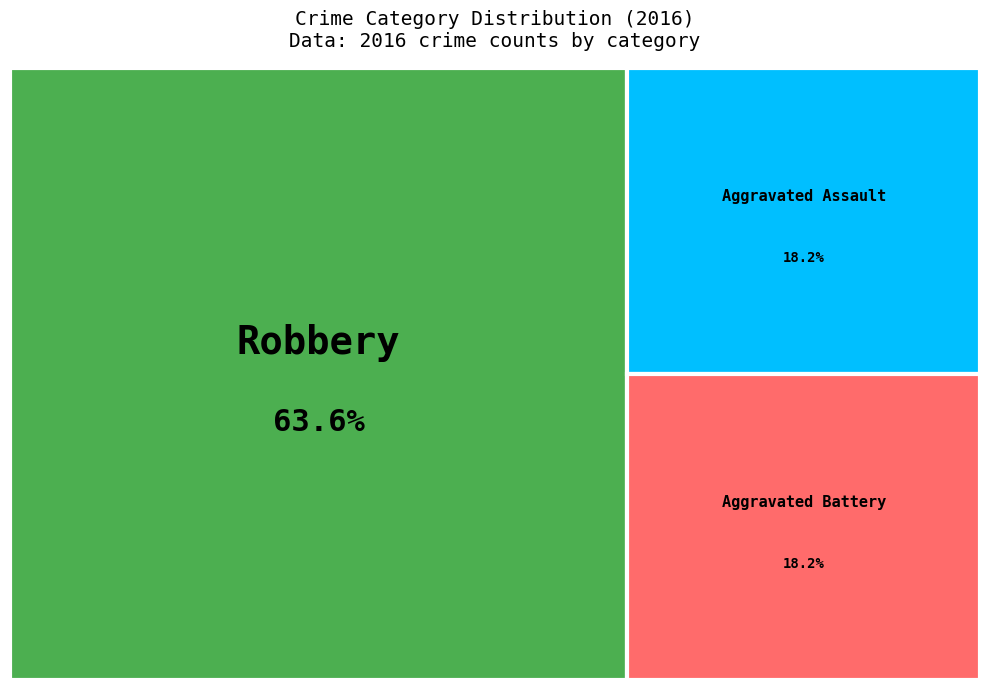

How many segments does this pie chart have?

3